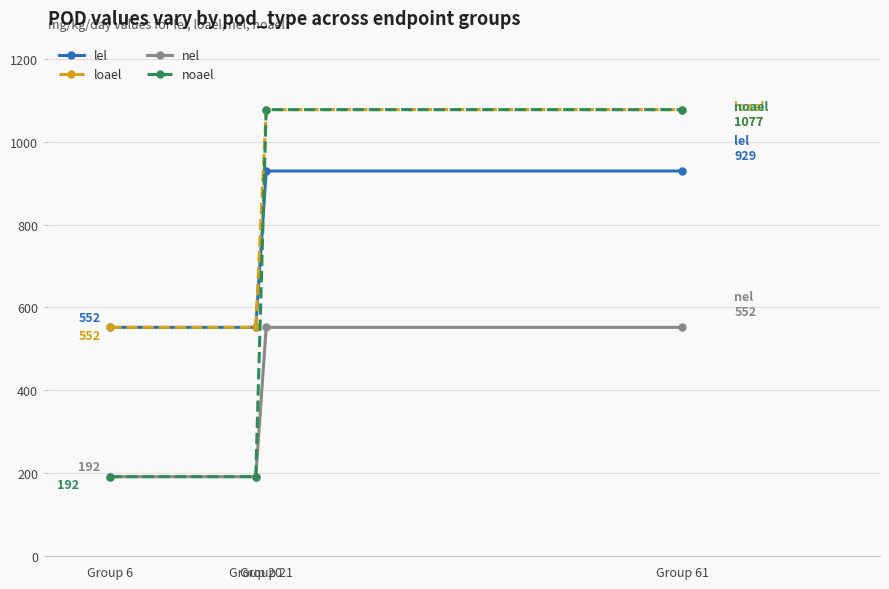

What is the sum of the noael values at Group 61 and Group 6?

1269